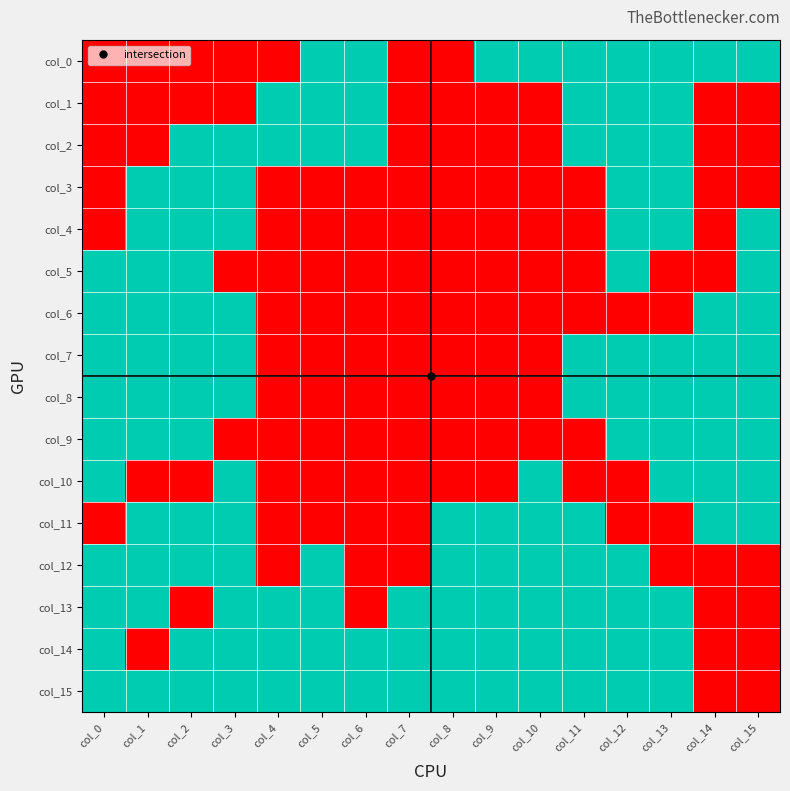

What is the total value across all series at col_2?

12